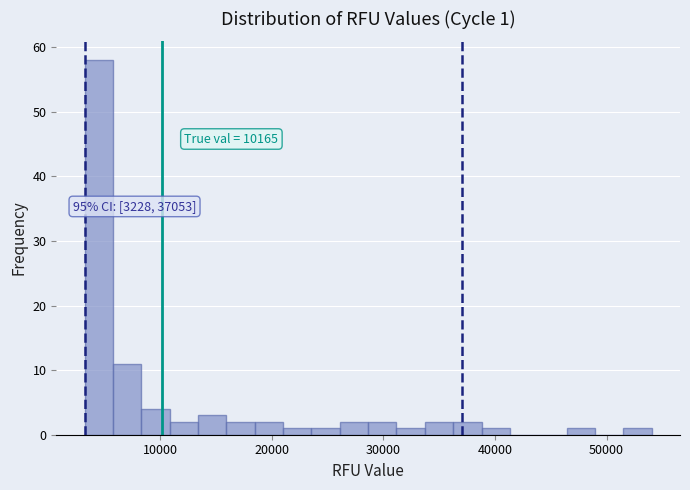

Read against the x-axis, roughly where is the centre of the tallest bar?

4000